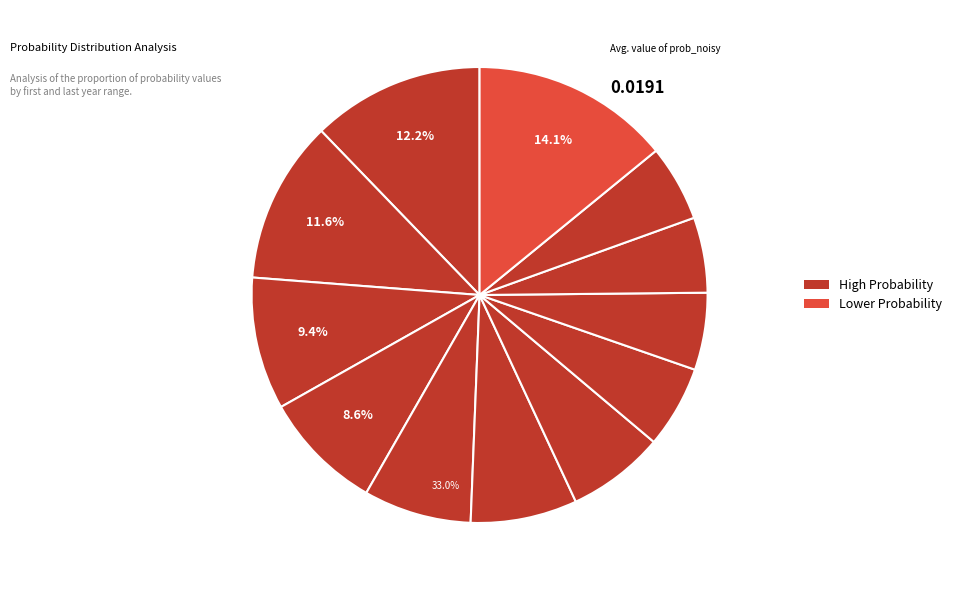

Does 1977-1978 account for over 50% of the chart?

No